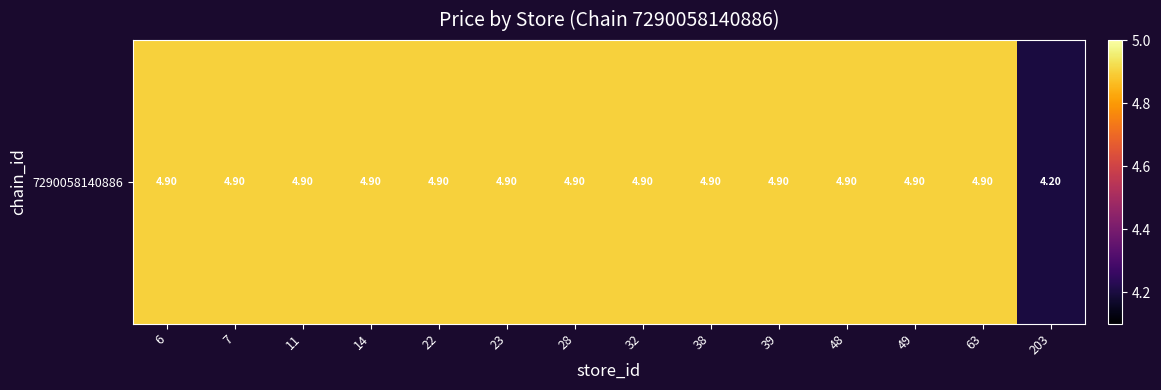

Rank the categories by value from lowest to highest.

203, 6, 7, 11, 14, 22, 23, 28, 32, 38, 39, 48, 49, 63